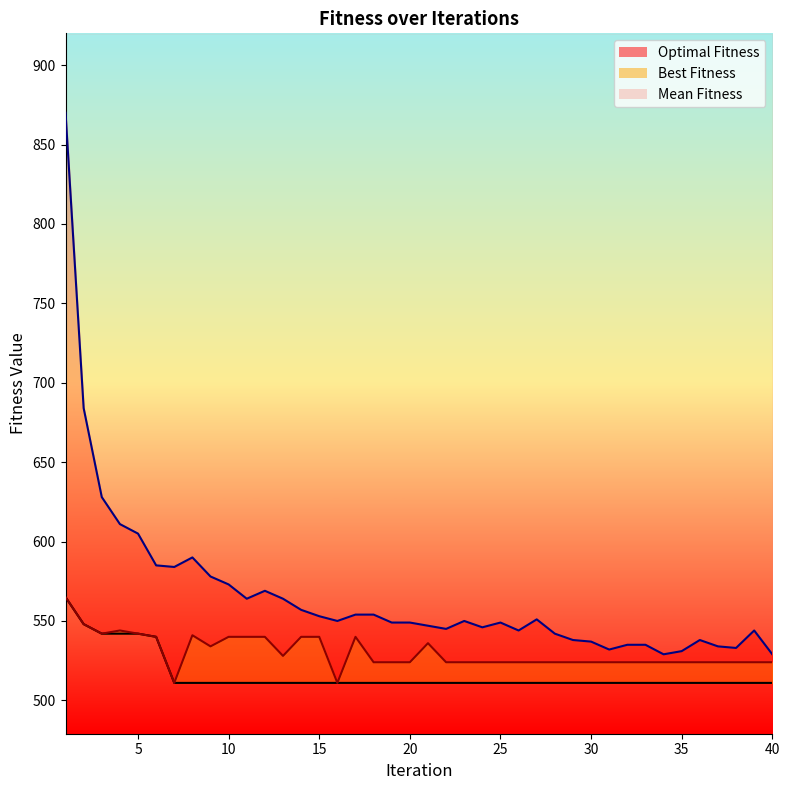

Does the chart display data point markers on the line(s)?

No